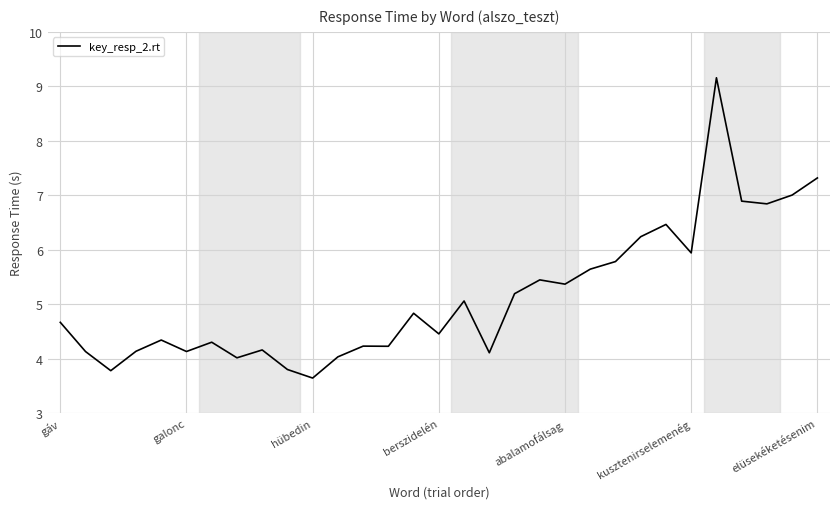

What is the smallest value displayed?

3.6